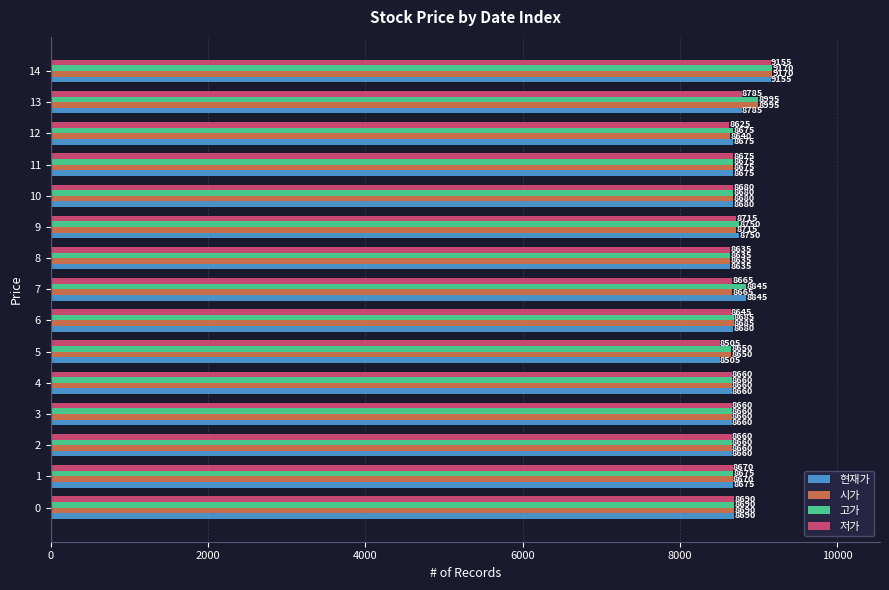

At which label is 저가 closest to 8830?

13